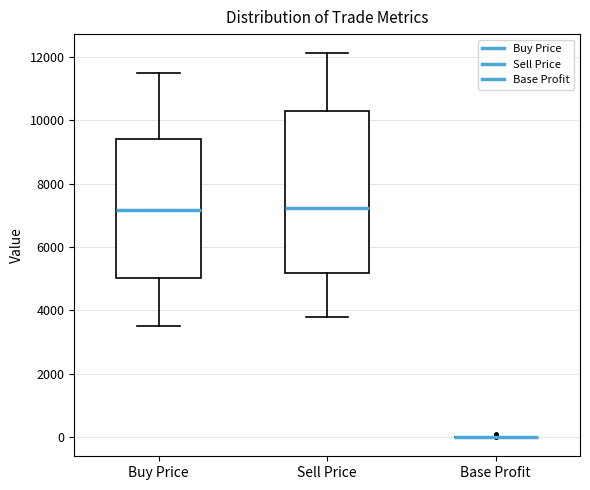

Comparing the boxes themselves (not the whiskers), which one is the tallest?

Sell Price